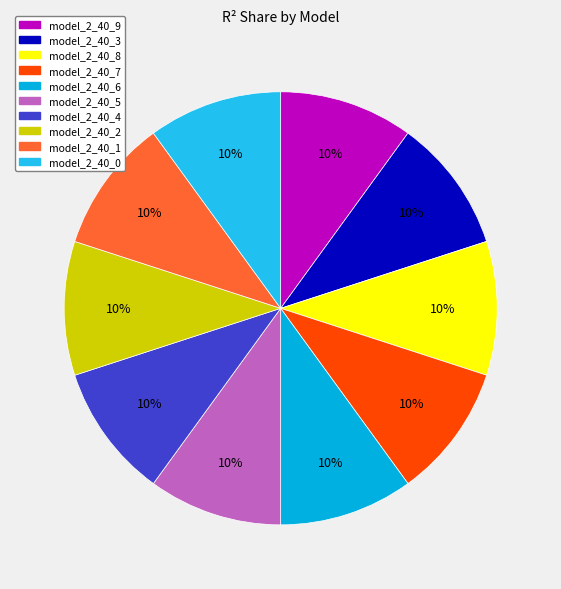

To the nearest percent, what portion does model_2_40_6 represent?

10%